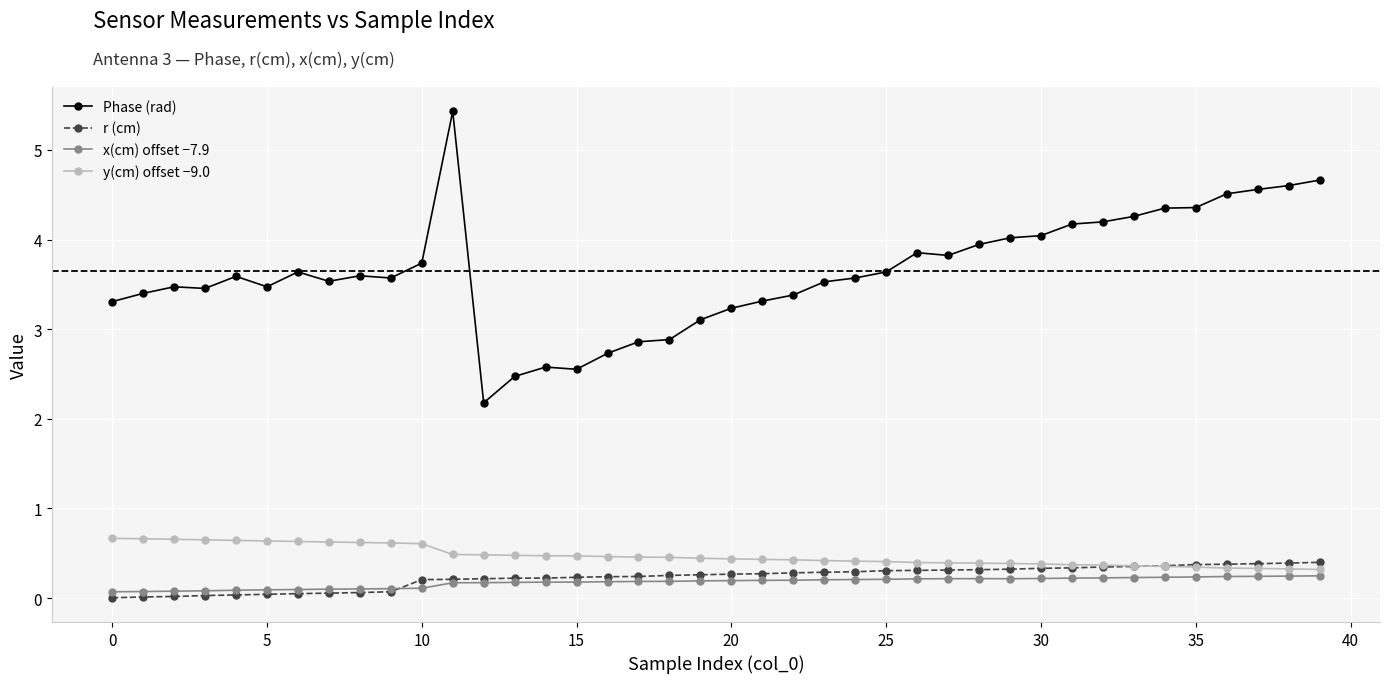

What are all the series names shown in the legend?

Phase (rad), r (cm), x(cm) offset −7.9, y(cm) offset −9.0